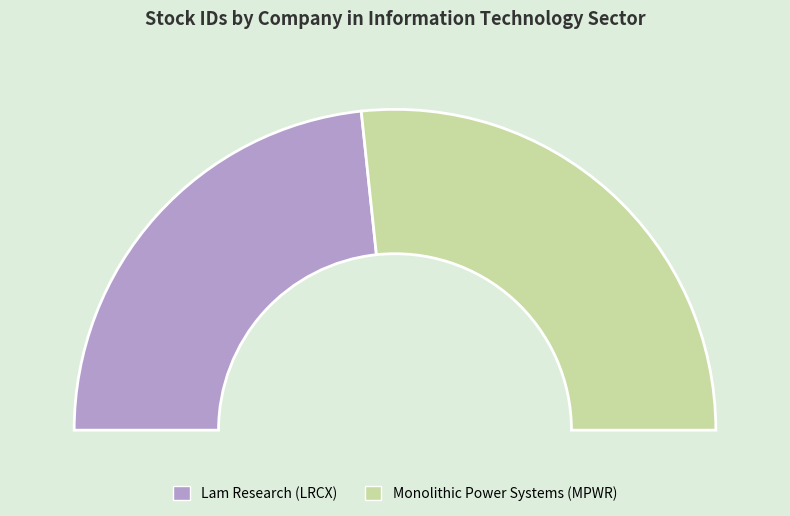

To the nearest percent, what is the combined percentage of Monolithic Power Systems (MPWR) and Lam Research (LRCX)?

100%